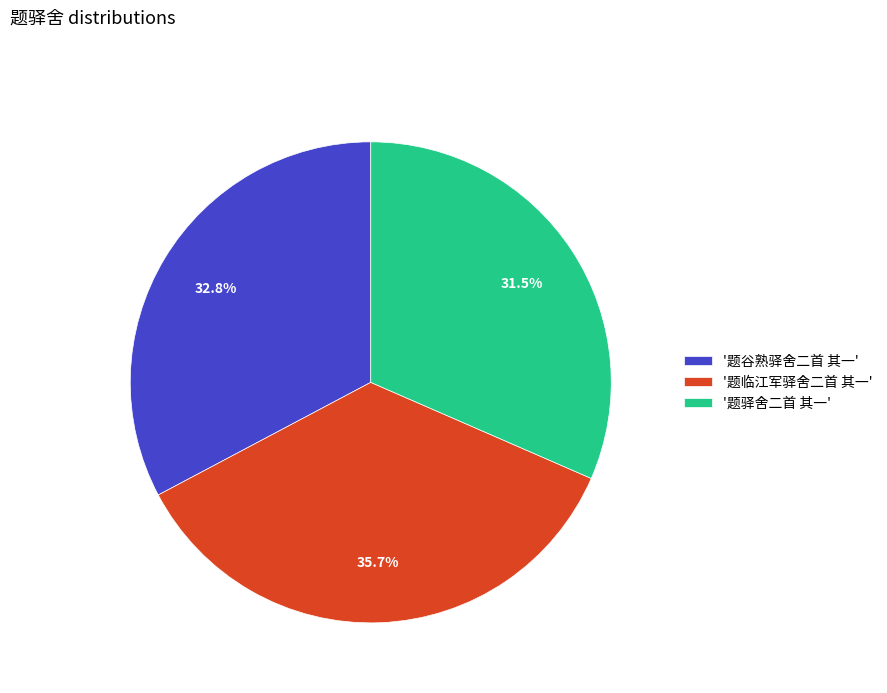

How many slices are in this pie chart?

3